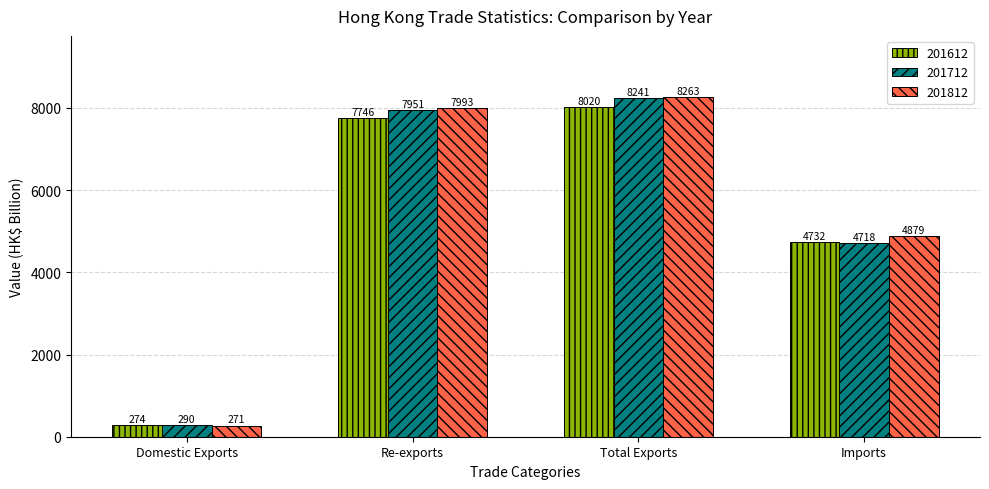

What position from the left is Imports?

4